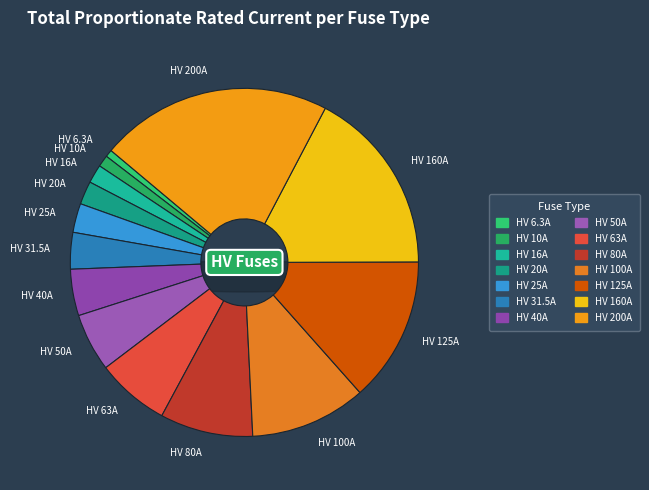

Is there a majority slice in this chart?

No